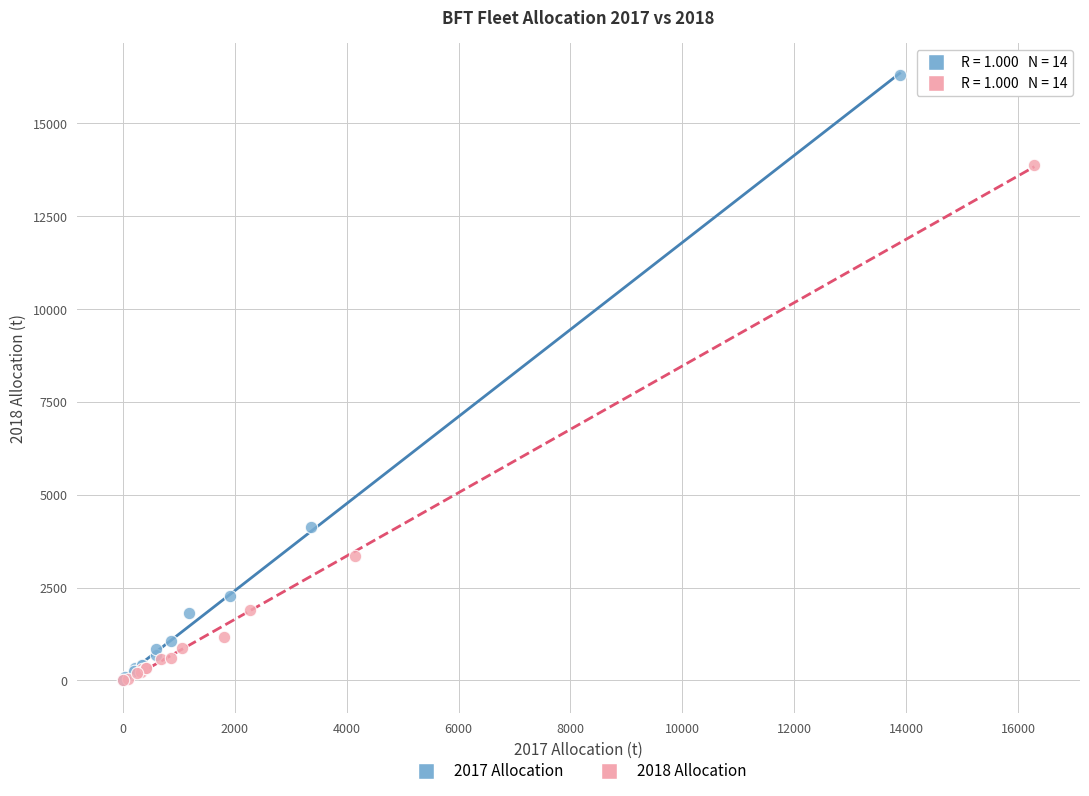

Which series reaches the maximum Y coordinate?

2017 Allocation